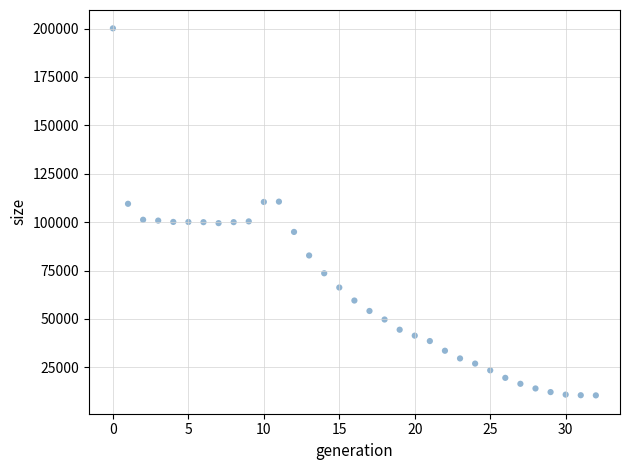

What is the range of Y values (max minus min)?

189626